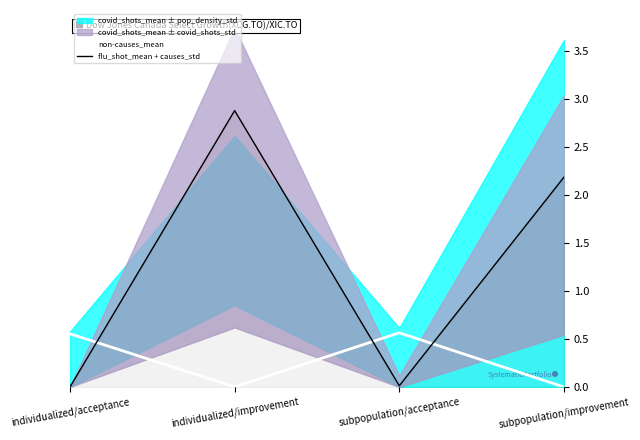

How many interior local valleys does the flu_shot_mean + causes_std series have?

1